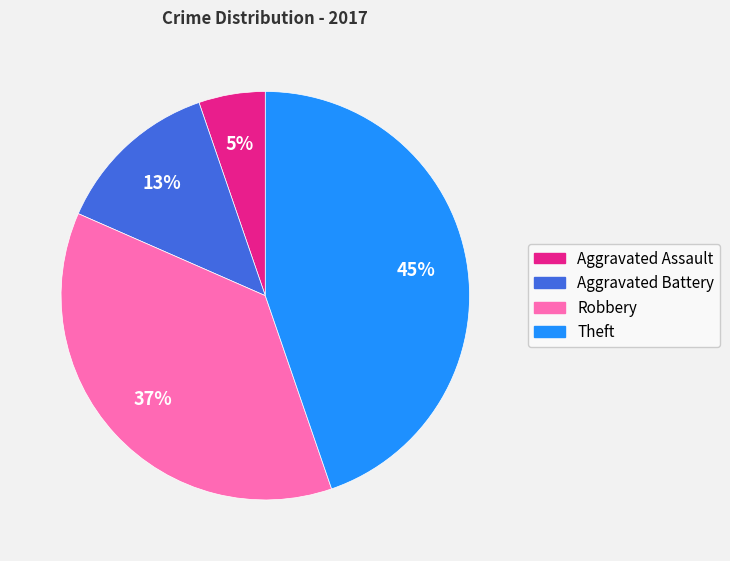

The Aggravated Battery slice represents 13% of the pie. True or false?

True